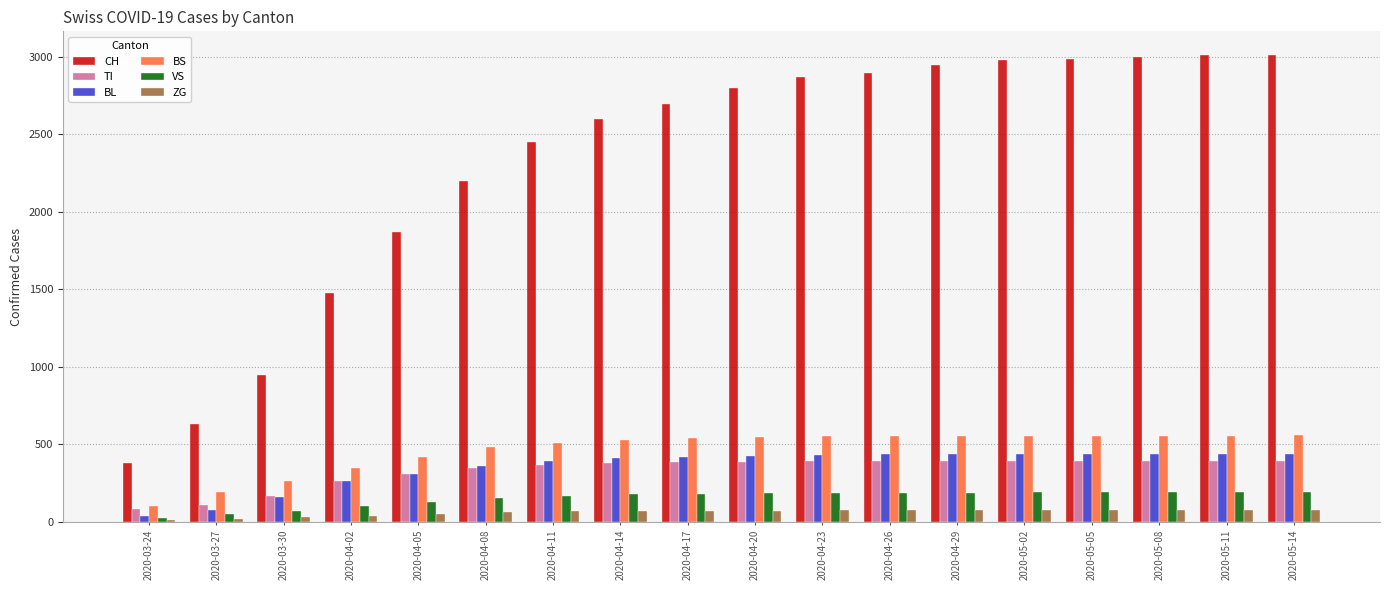

What is the sum of all TI values?

5944